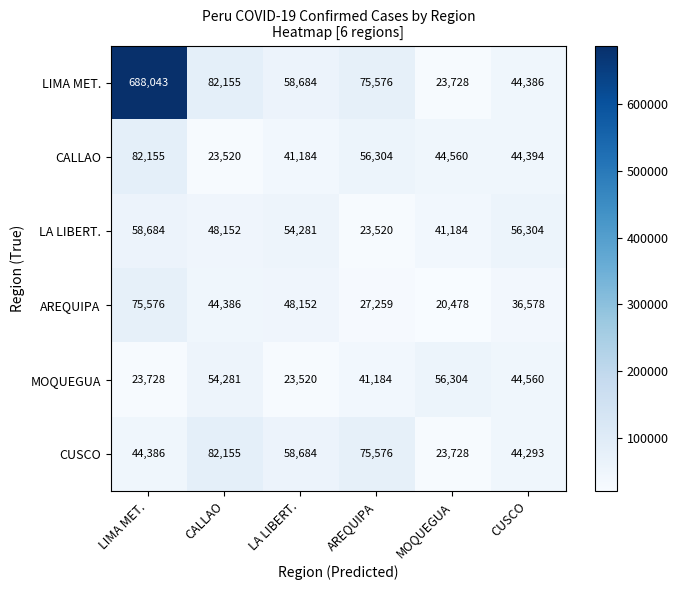

Between LIMA MET. and LA LIBERT., which series saw the biggest shift?

LIMA MET.